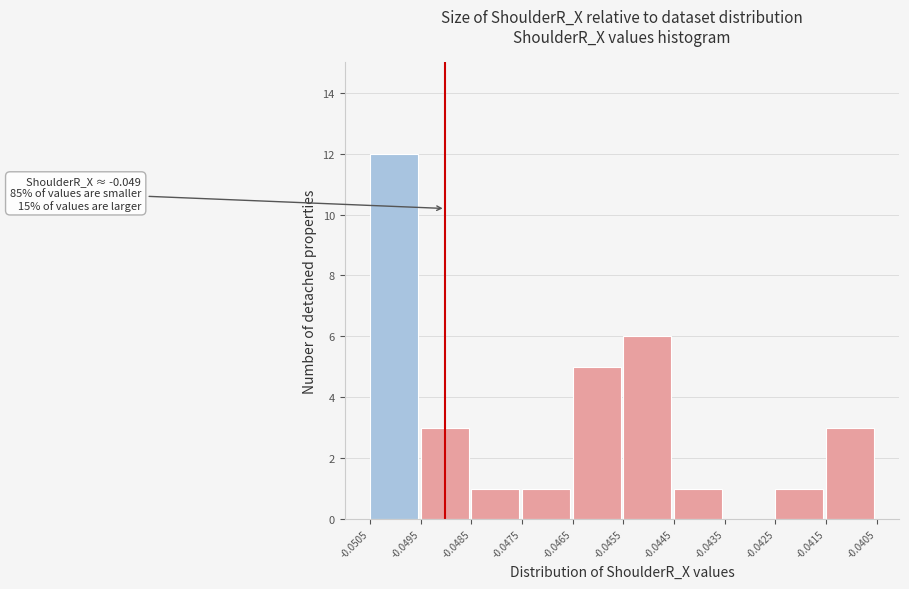

Which range on the x-axis has the tallest bar?

-0.0505 to -0.0495